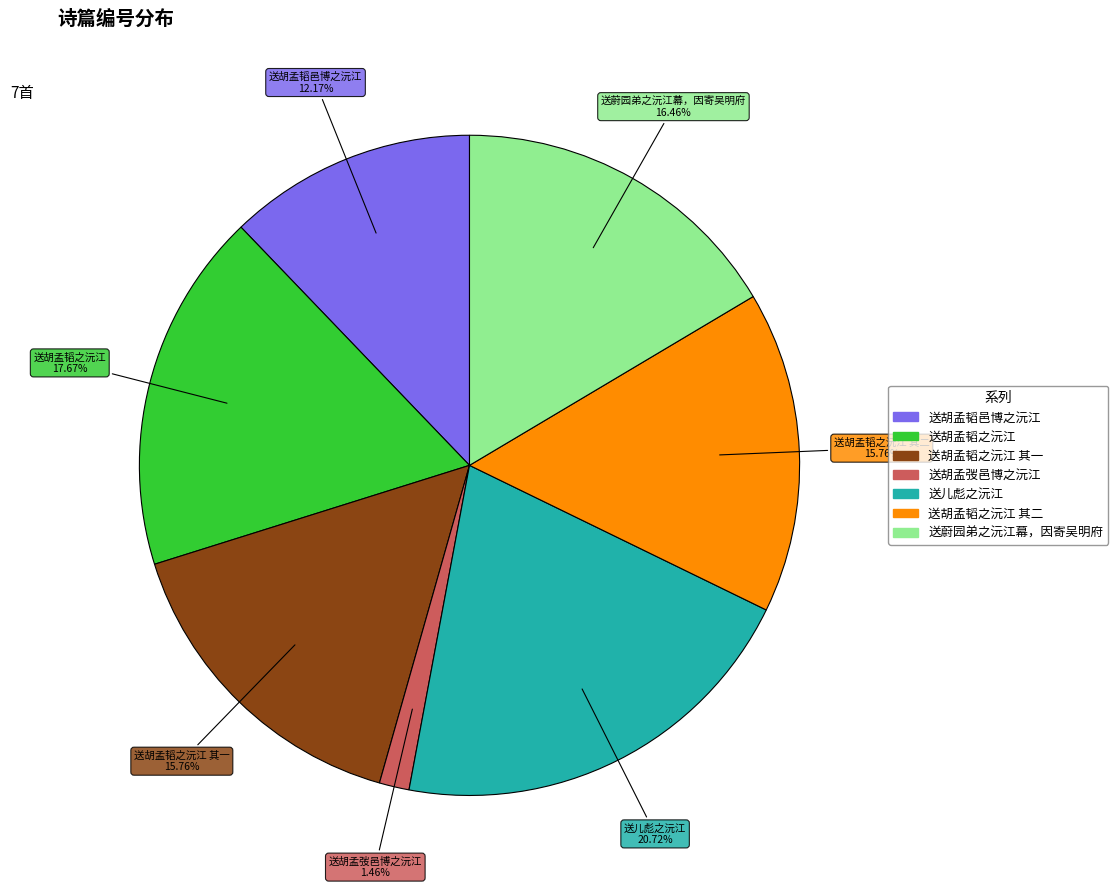

Approximately how many times larger is the value at 送胡孟韬之沅江 其二 compared to 送胡孟韬之沅江 其一?

1.0